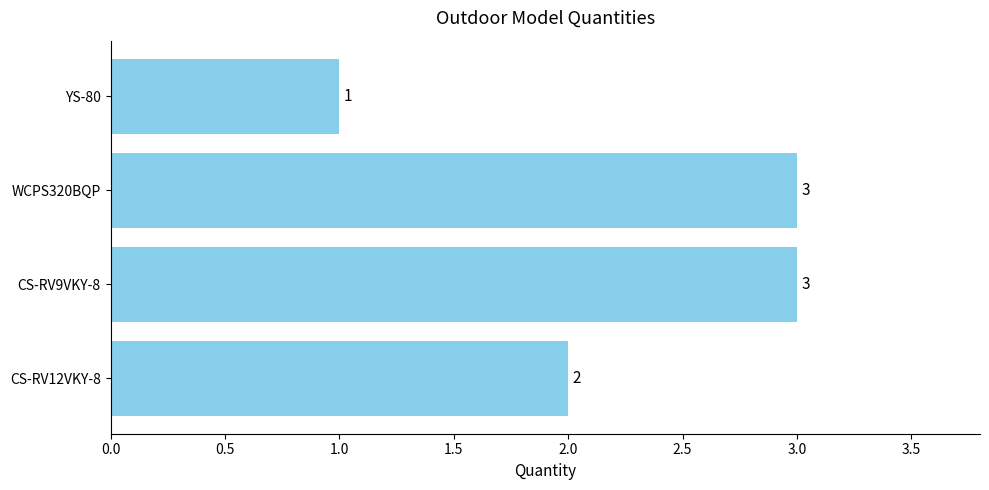

How many bars are there in total?

4